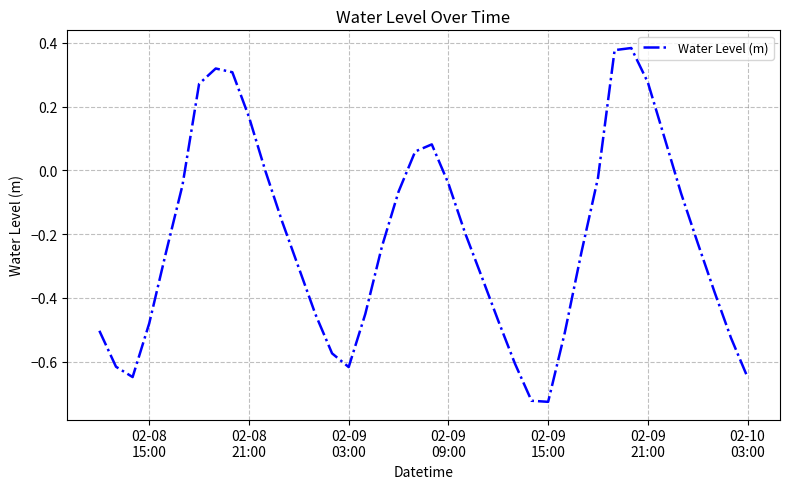

What is the difference between the maximum and minimum values?

1.1